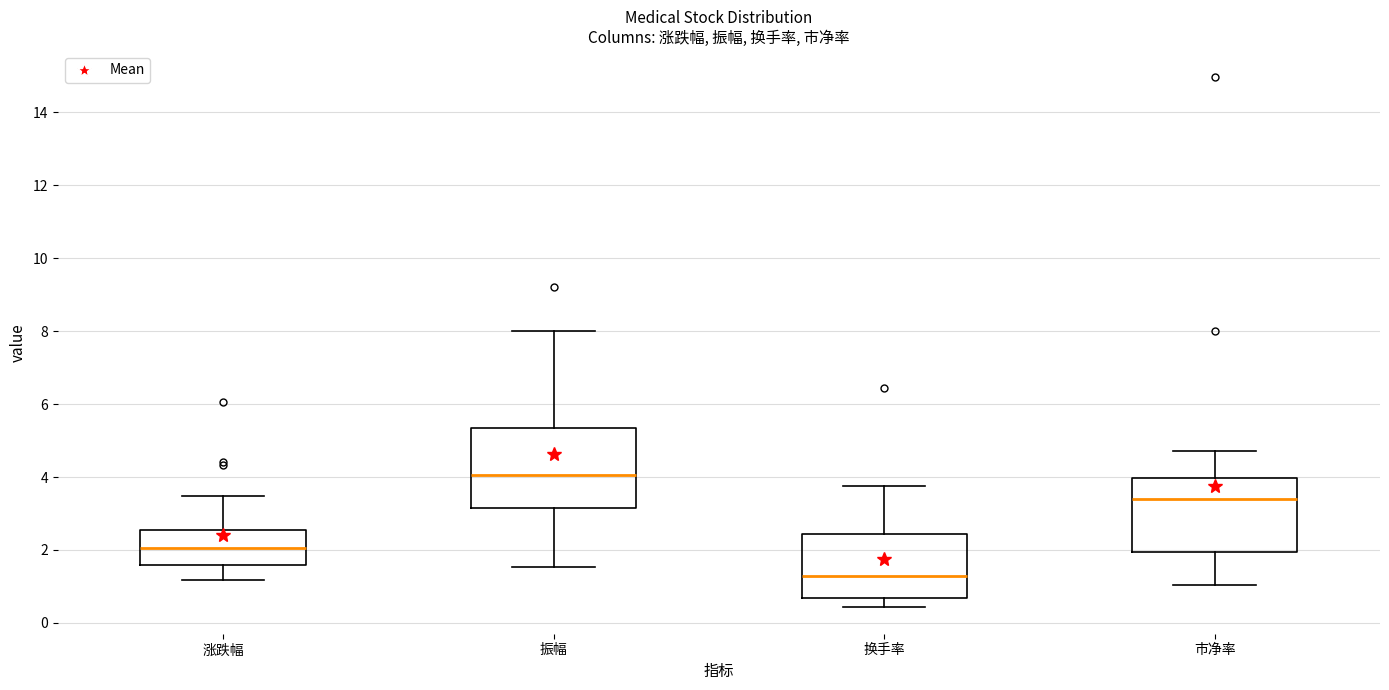

Which box's median line is the lowest?

换手率